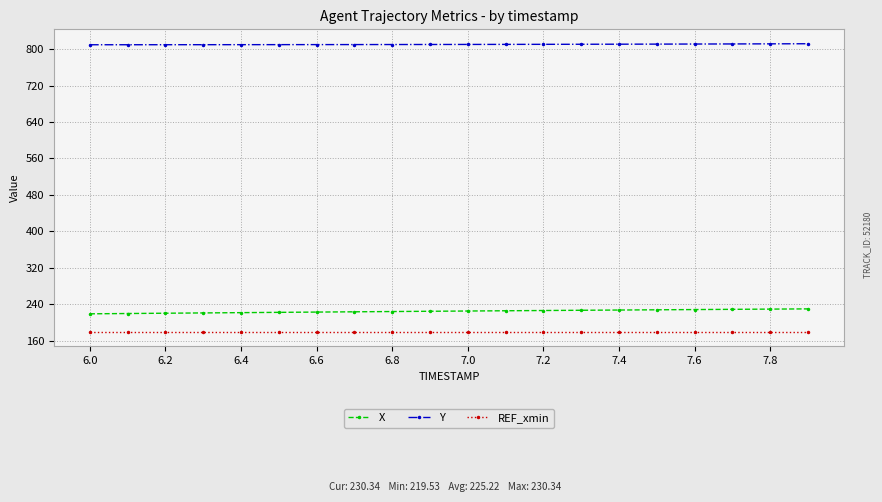

What is the sum of all REF_xmin values?

3600.0